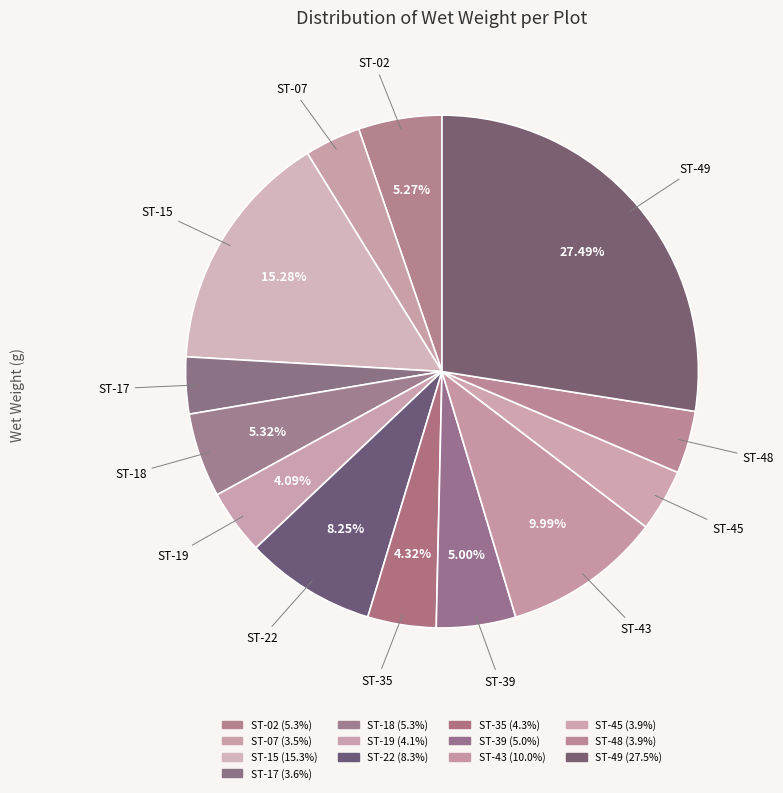

Which slice is the largest?

ST-49